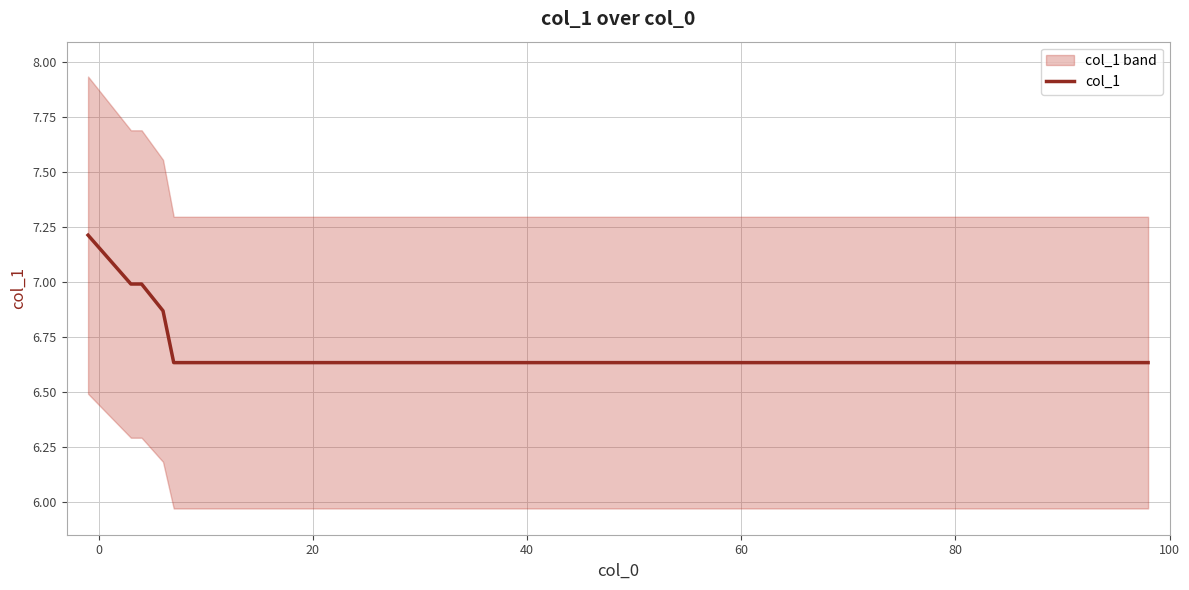

Which category has the lowest value across all series?

60